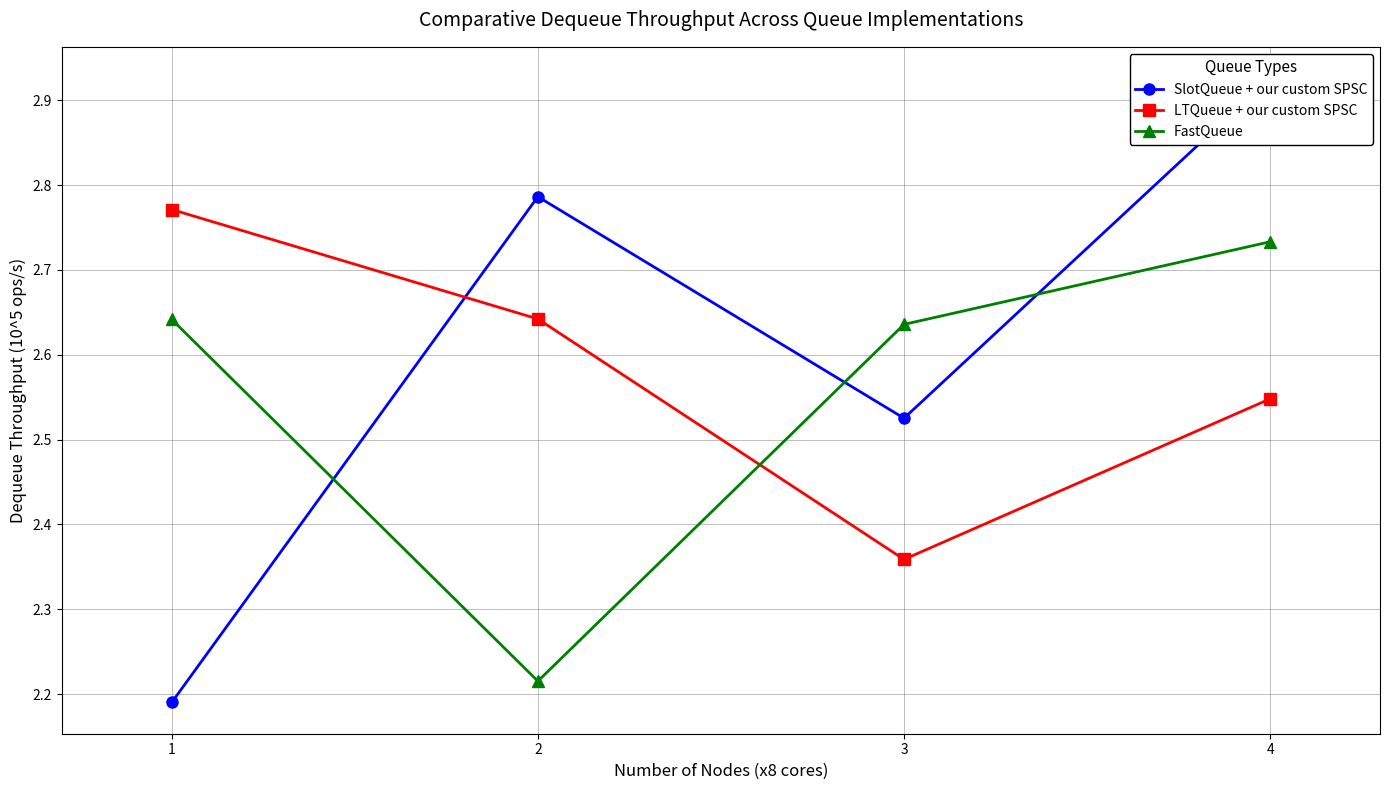

Which series has the largest range (max minus min)?

SlotQueue + our custom SPSC